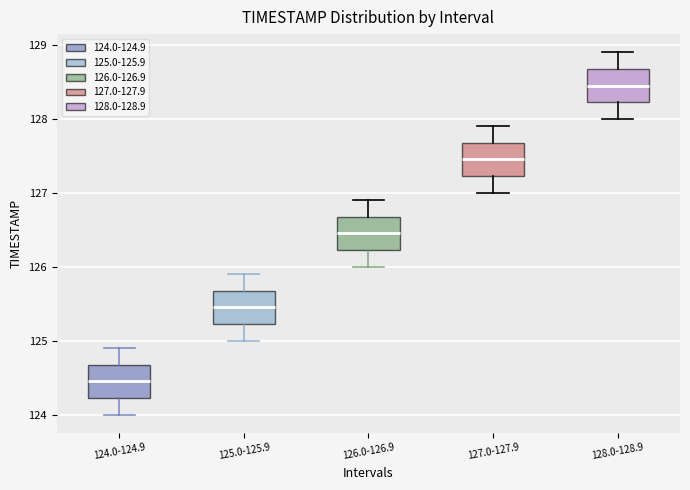

Where is the upper edge of the box for 124.0-124.9 on the y-axis? The values are not printed on the chart, so give them approximately, as read against the axis.

124.7